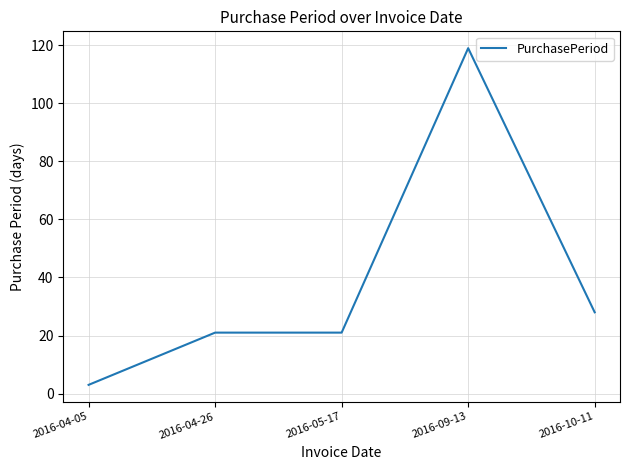

What is the greatest value displayed?

119